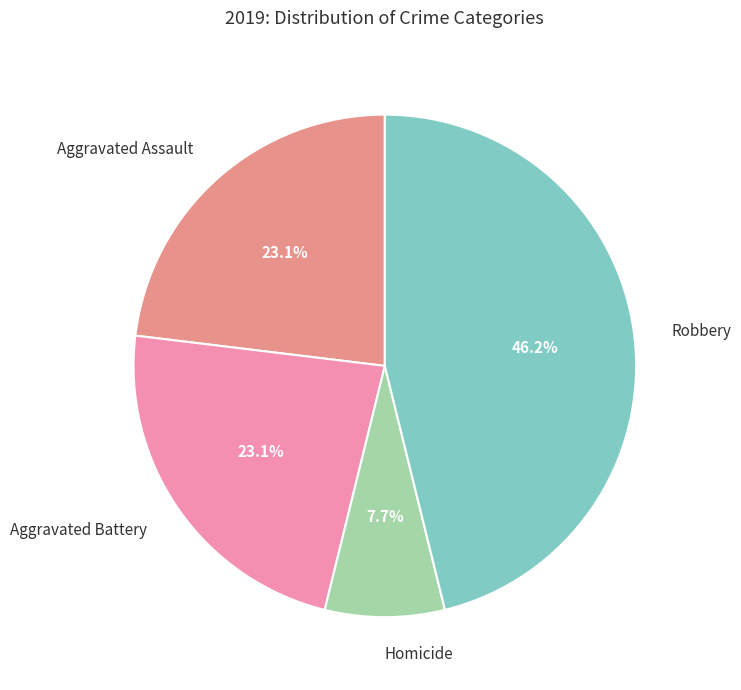

To the nearest percent, what is the average slice percentage?

25%